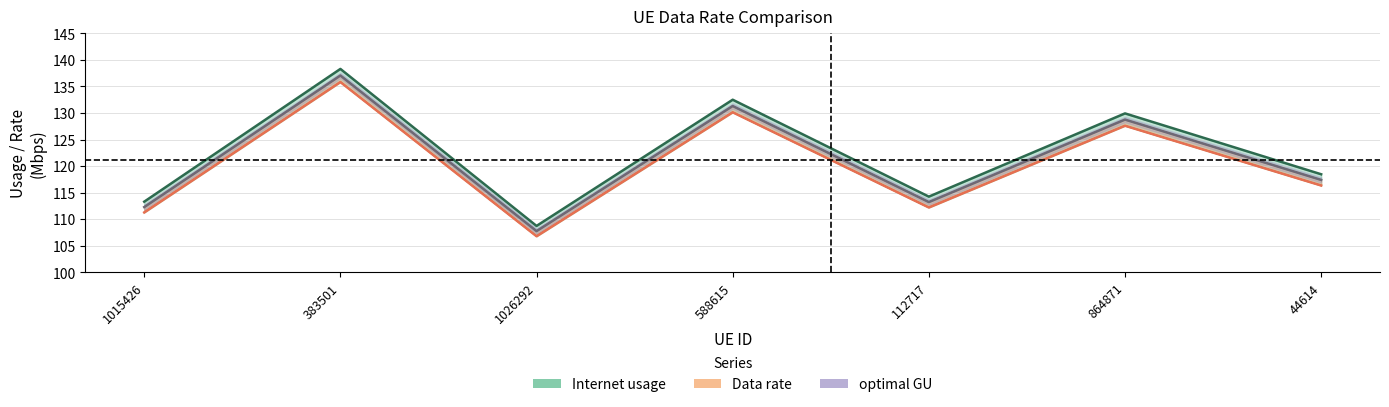

True or false: optimal GU and Internet usage cross at least once.

False